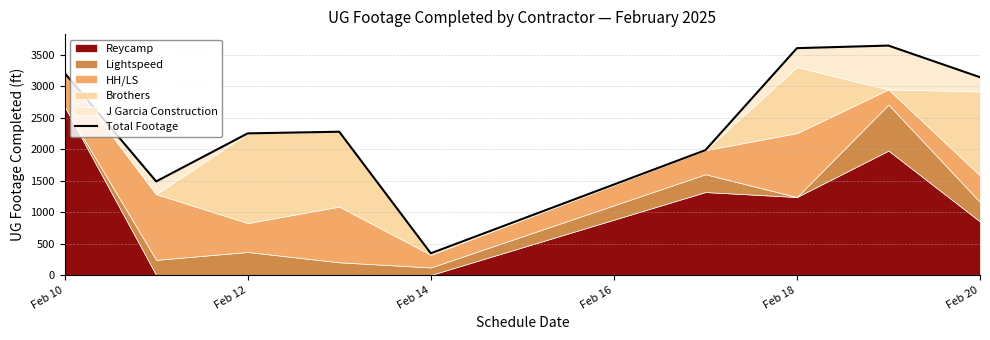

What is the value of the 8th point from the left?

3648